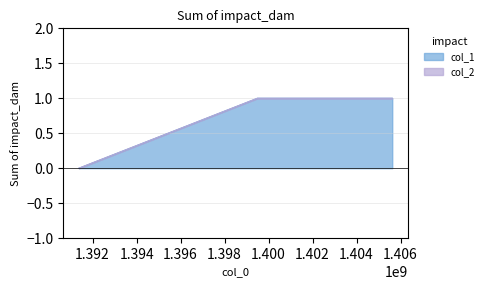

How many categories are shown in the chart?

3